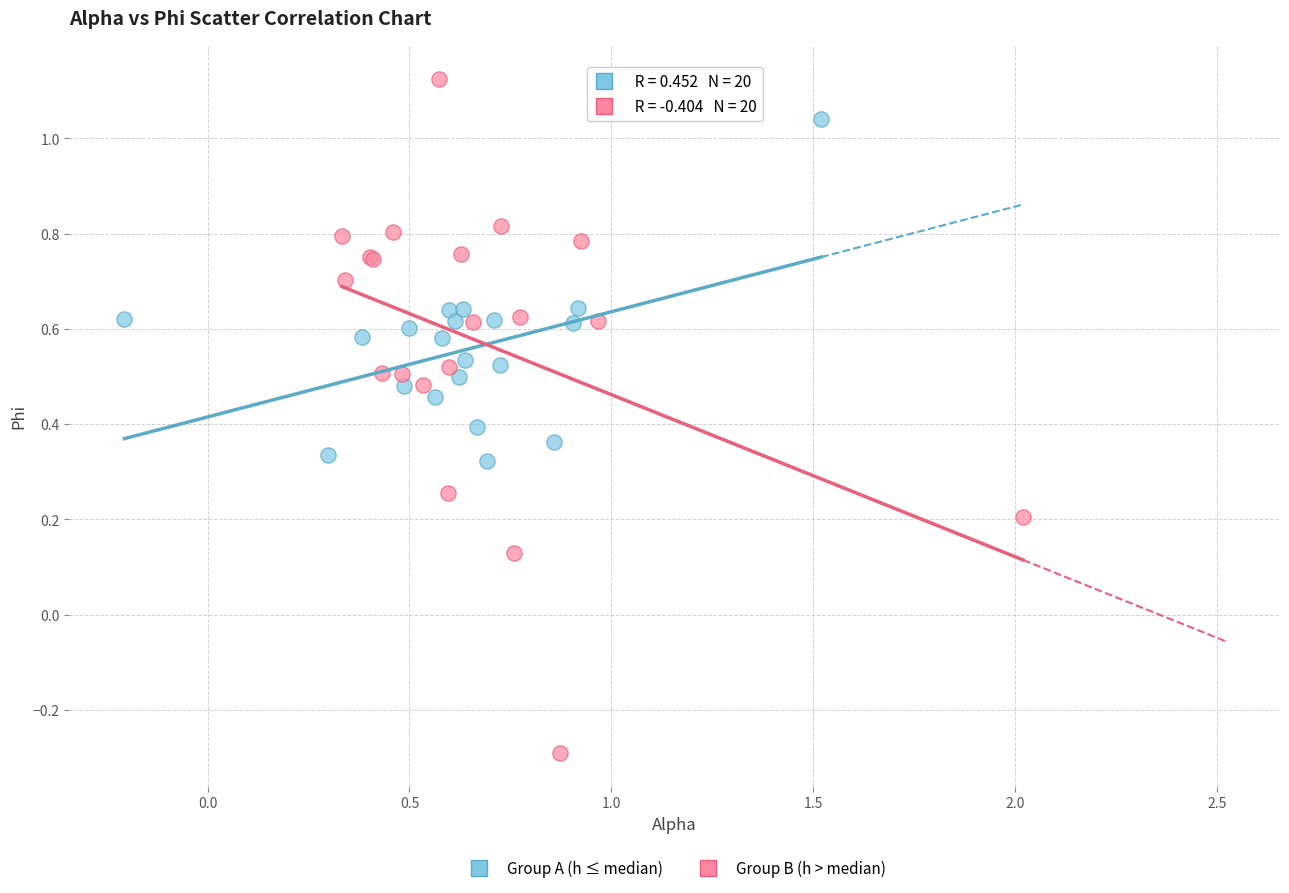

Which series has the widest spread of Y values?

Group B (h > median)